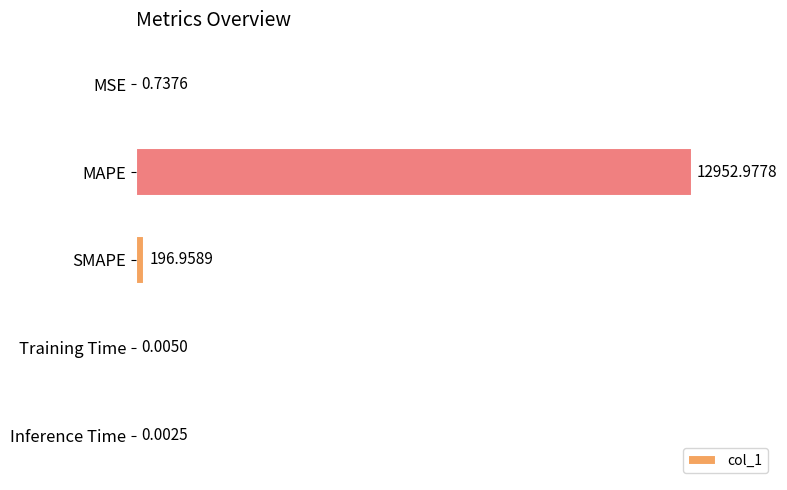

Between MAPE and MSE, which is larger?

MAPE